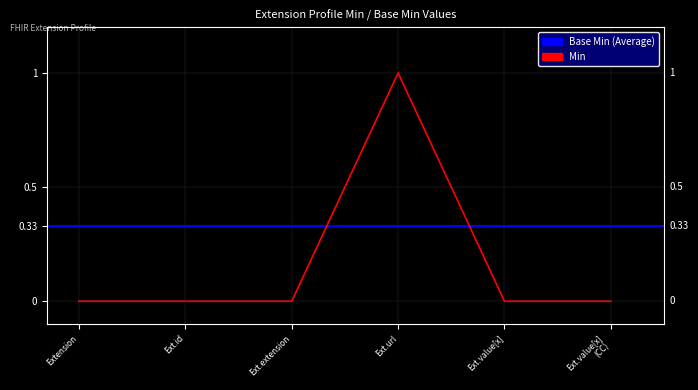

Between Ext.value[x] and Ext.id, which is larger?

Ext.value[x]